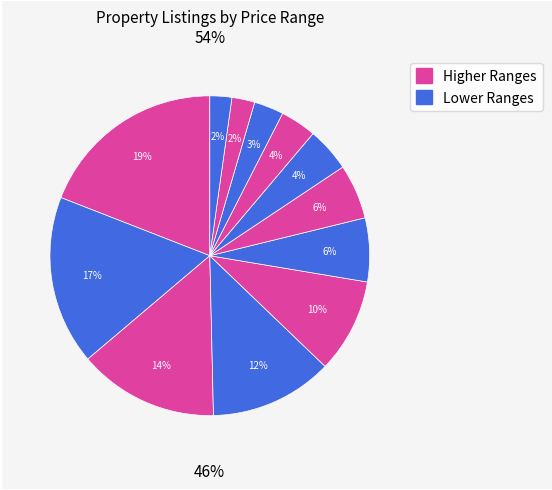

True or false: 601萬-700萬 accounts for 17% of the total.

True